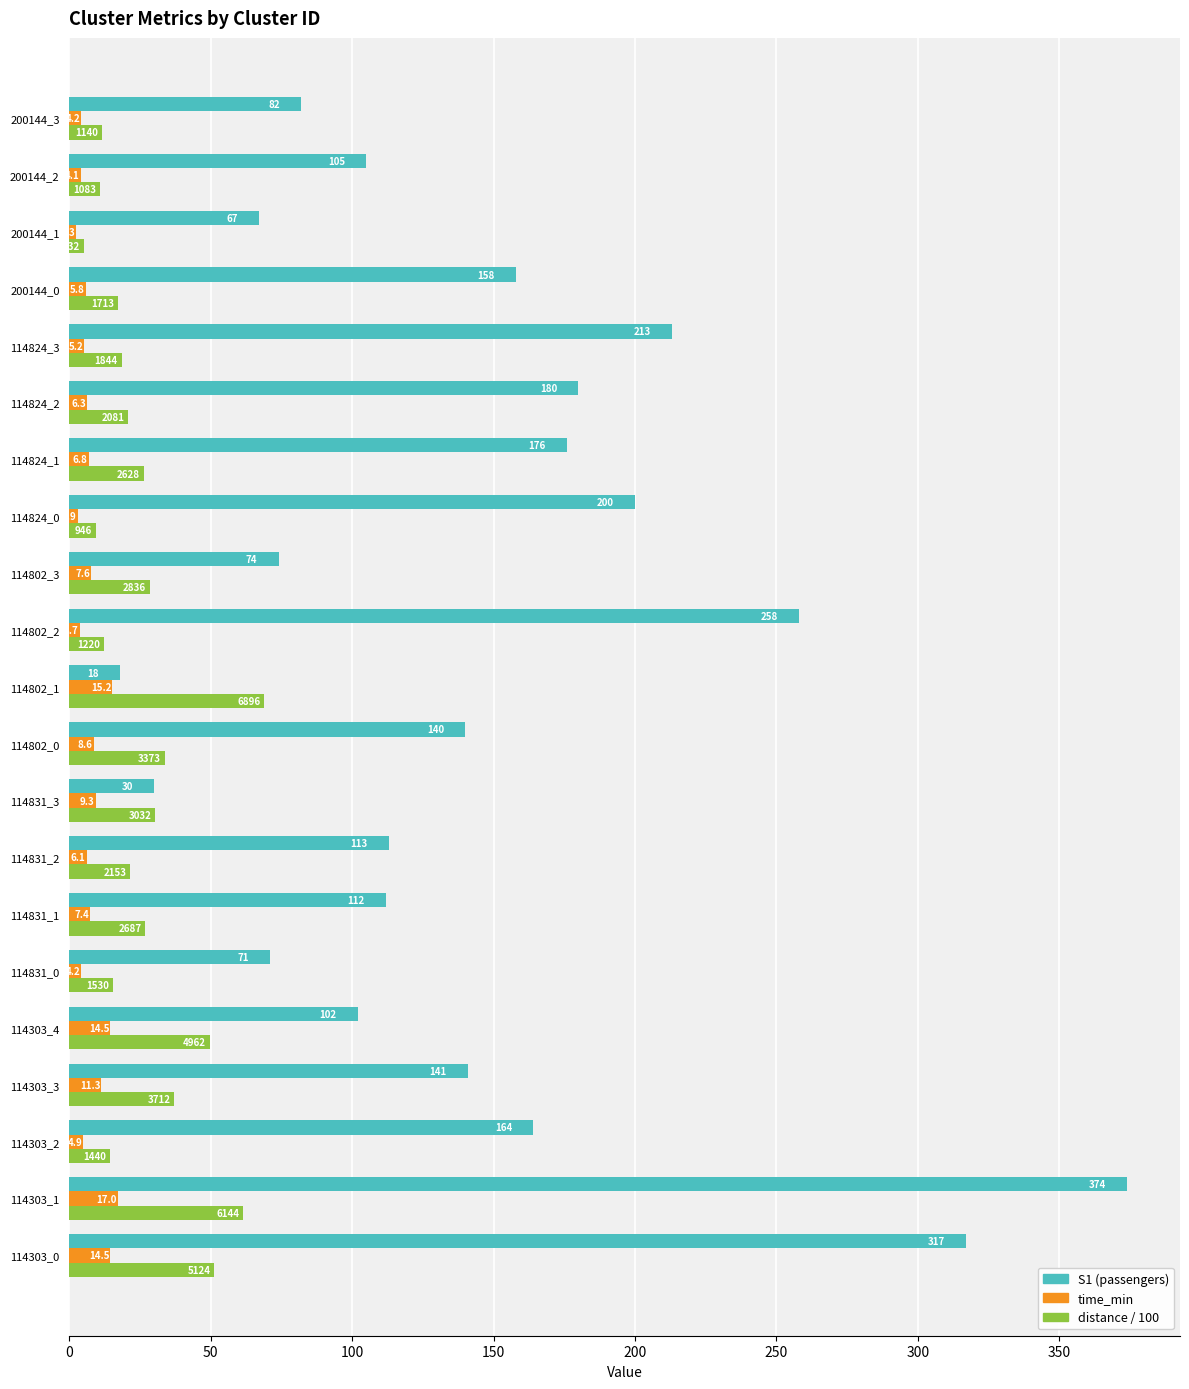

Which category has the highest value across all series?

114303_1